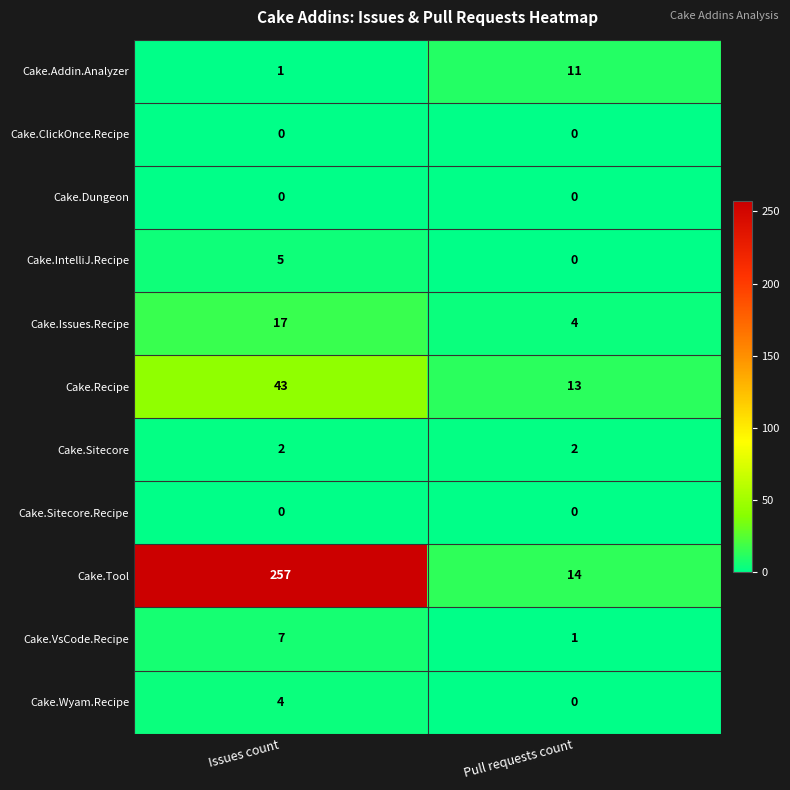

What is the total value across all series at Pull requests count?

45